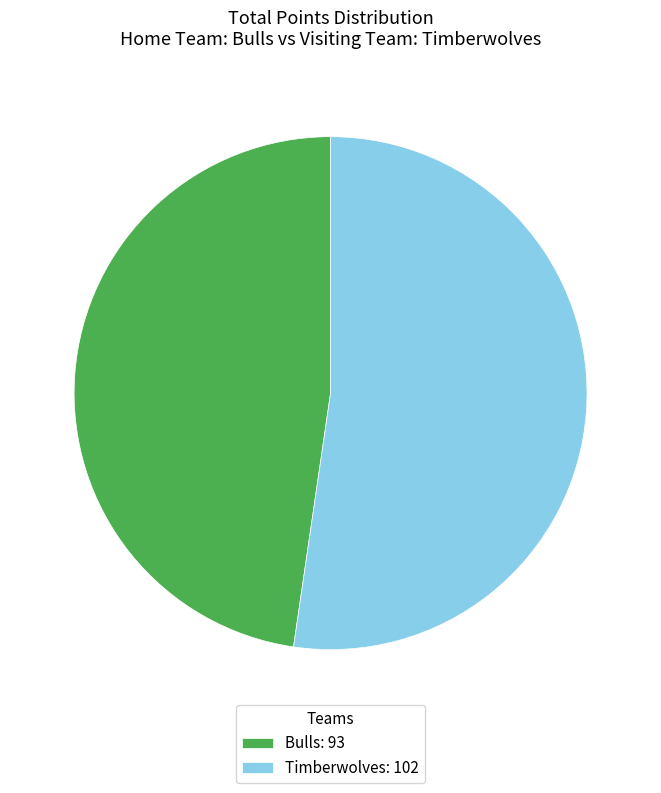

Is the sum of Bulls: 93 and Timberwolves: 102 greater than half?

Yes